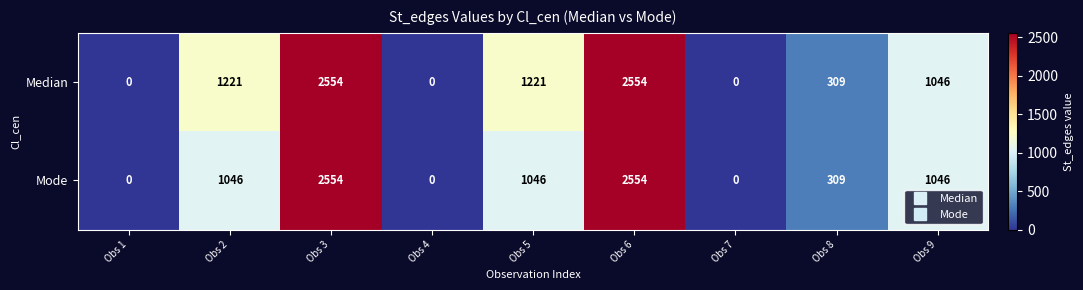

What is the difference between the second highest and second lowest values in the Median series?

2554